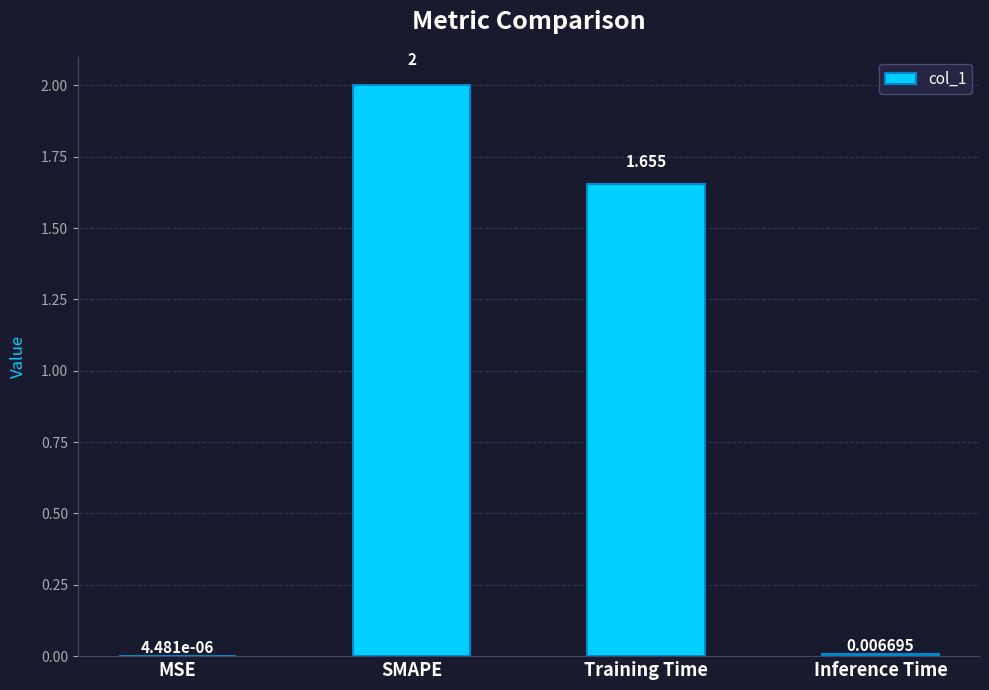

What is the average value?

0.9